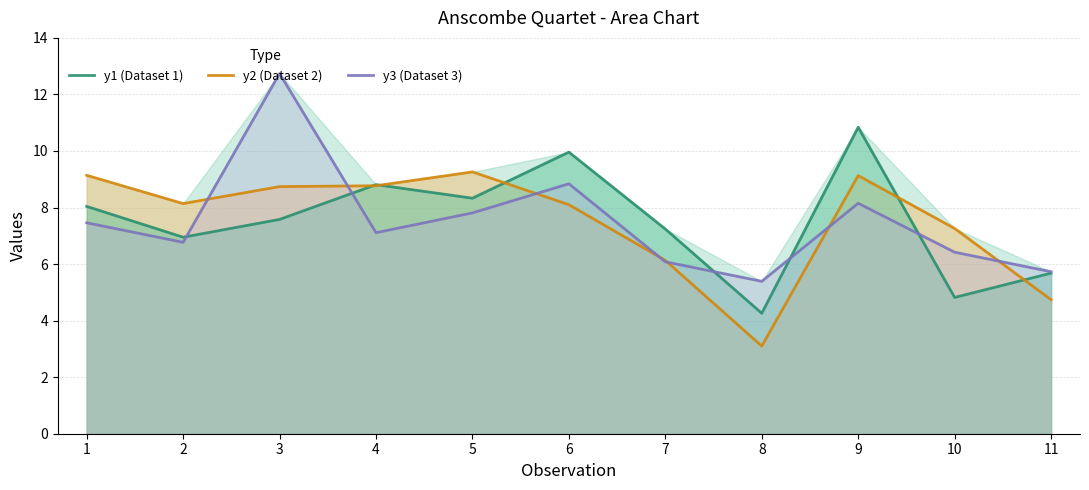

Reading left to right, list all the values displayed in this chart.

y1 (Dataset 1): 1=8.0	2=7.0	3=7.6	4=8.8	5=8.3	6=10.0	7=7.2	8=4.3	9=10.8	10=4.8	11=5.7
y2 (Dataset 2): 1=9.1	2=8.1	3=8.7	4=8.8	5=9.3	6=8.1	7=6.1	8=3.1	9=9.1	10=7.3	11=4.7
y3 (Dataset 3): 1=7.5	2=6.8	3=12.7	4=7.1	5=7.8	6=8.8	7=6.1	8=5.4	9=8.2	10=6.4	11=5.7